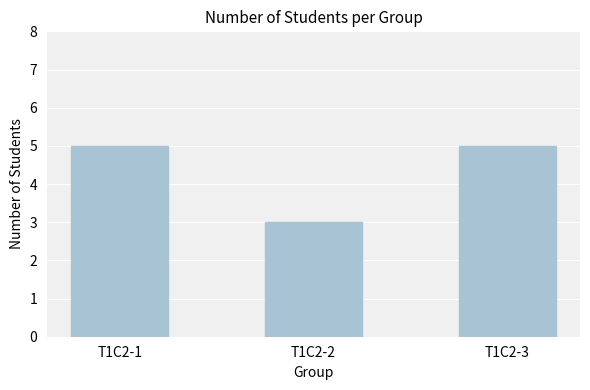

What is the value of the 3rd bar from the left?

5